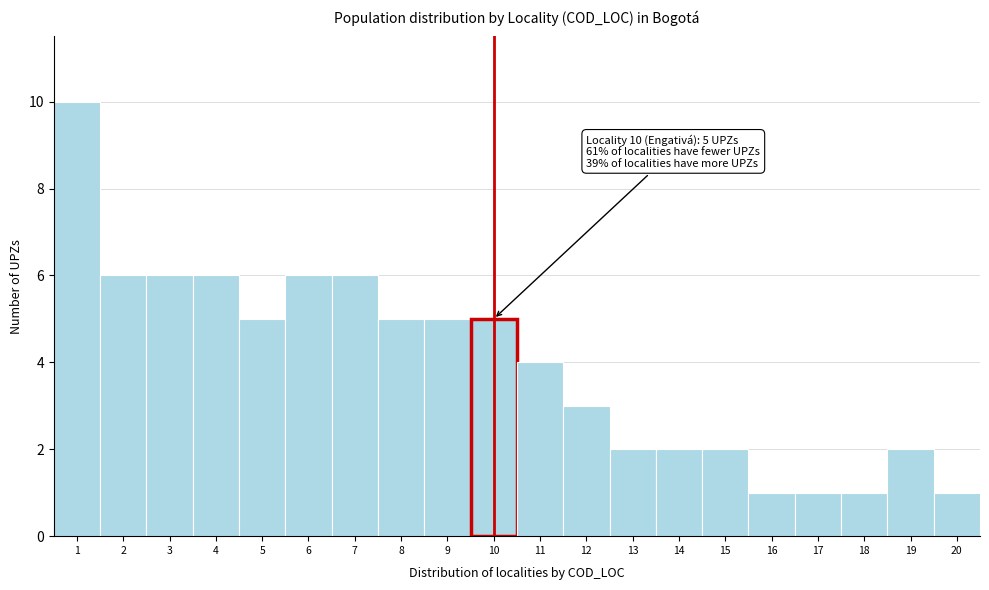

Which range on the x-axis has the tallest bar?

0.5 to 1.5